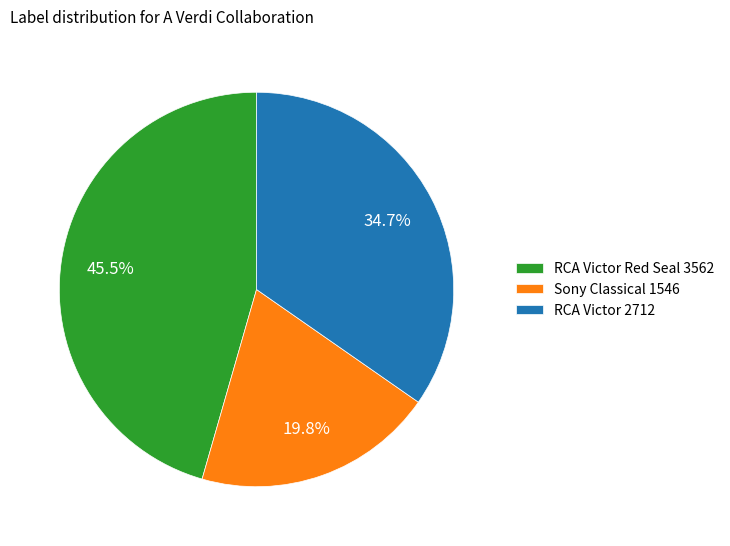

Rank the categories by value from lowest to highest.

Sony Classical 1546, RCA Victor 2712, RCA Victor Red Seal 3562